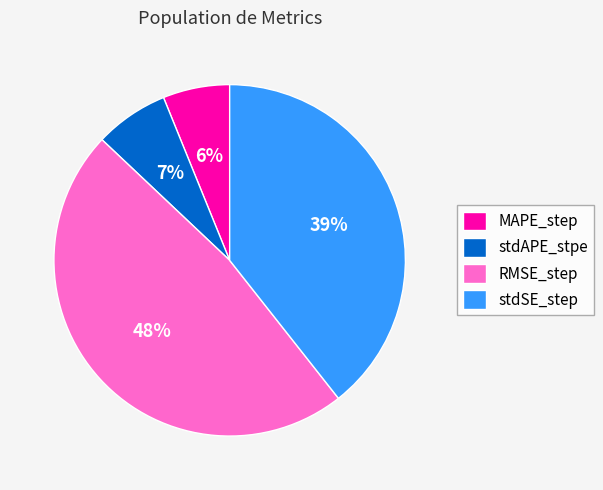

Do stdSE_step and MAPE_step together represent more than half of the pie?

No